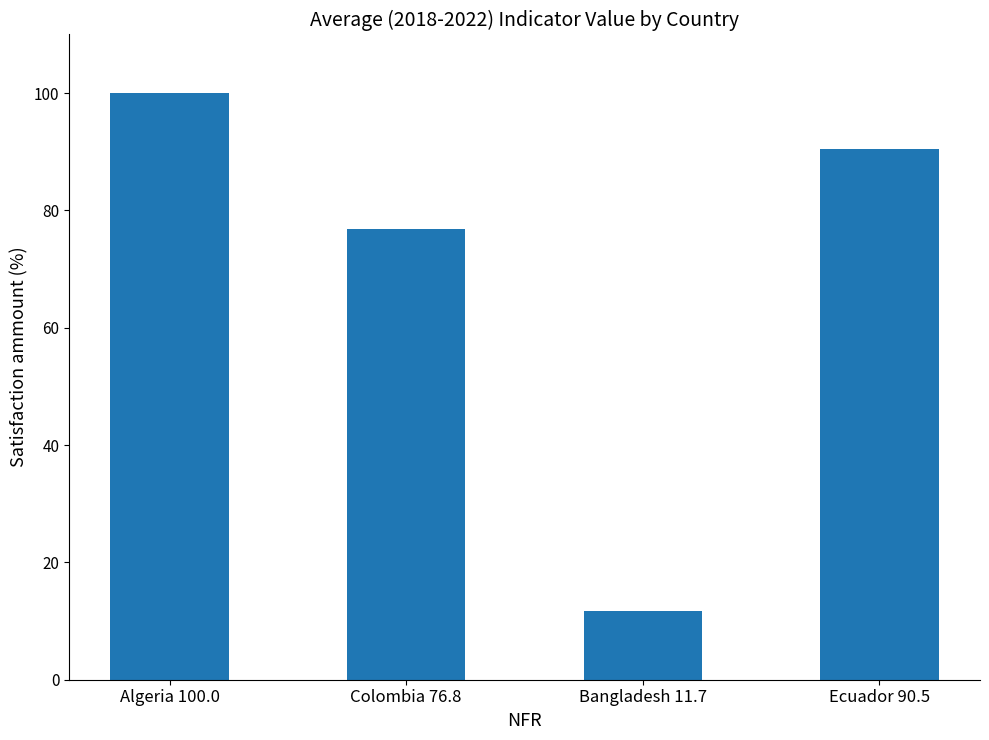

What is the change in value from Algeria 100.0 to Ecuador 90.5?

-9.5